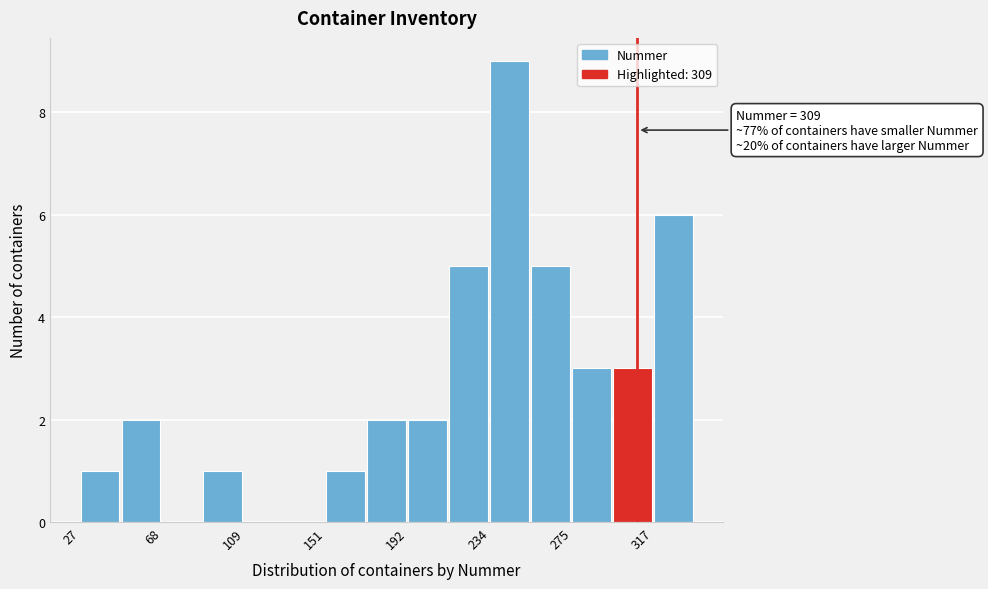

Which range on the x-axis has the tallest bar?

235 to 255